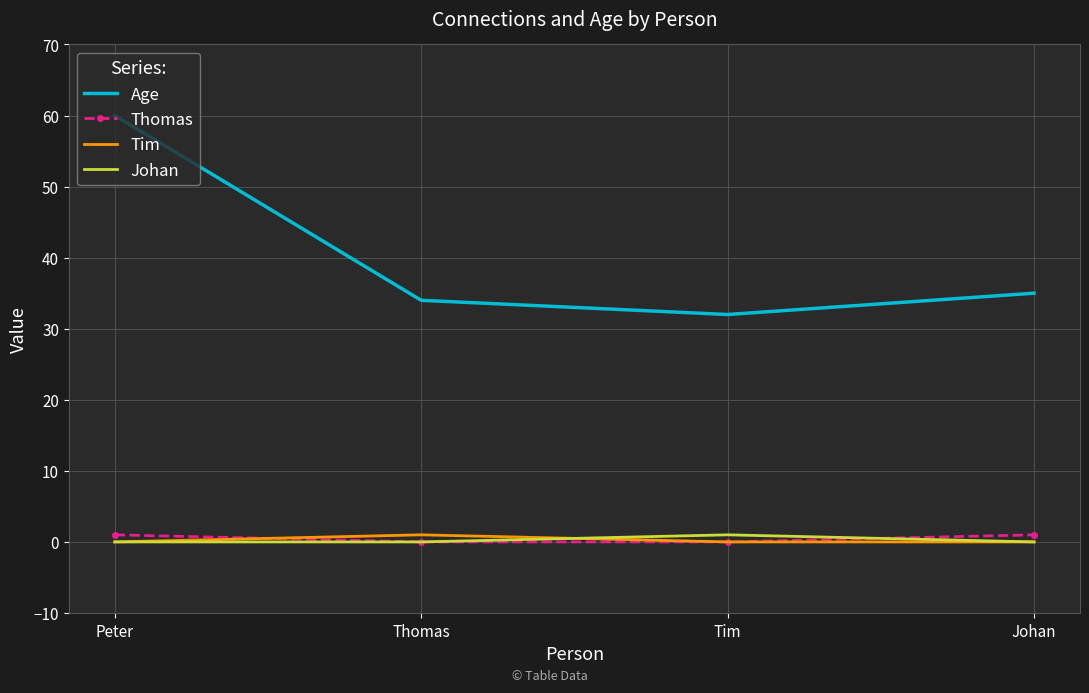

The Tim series shows 0 at Peter. True or false?

True